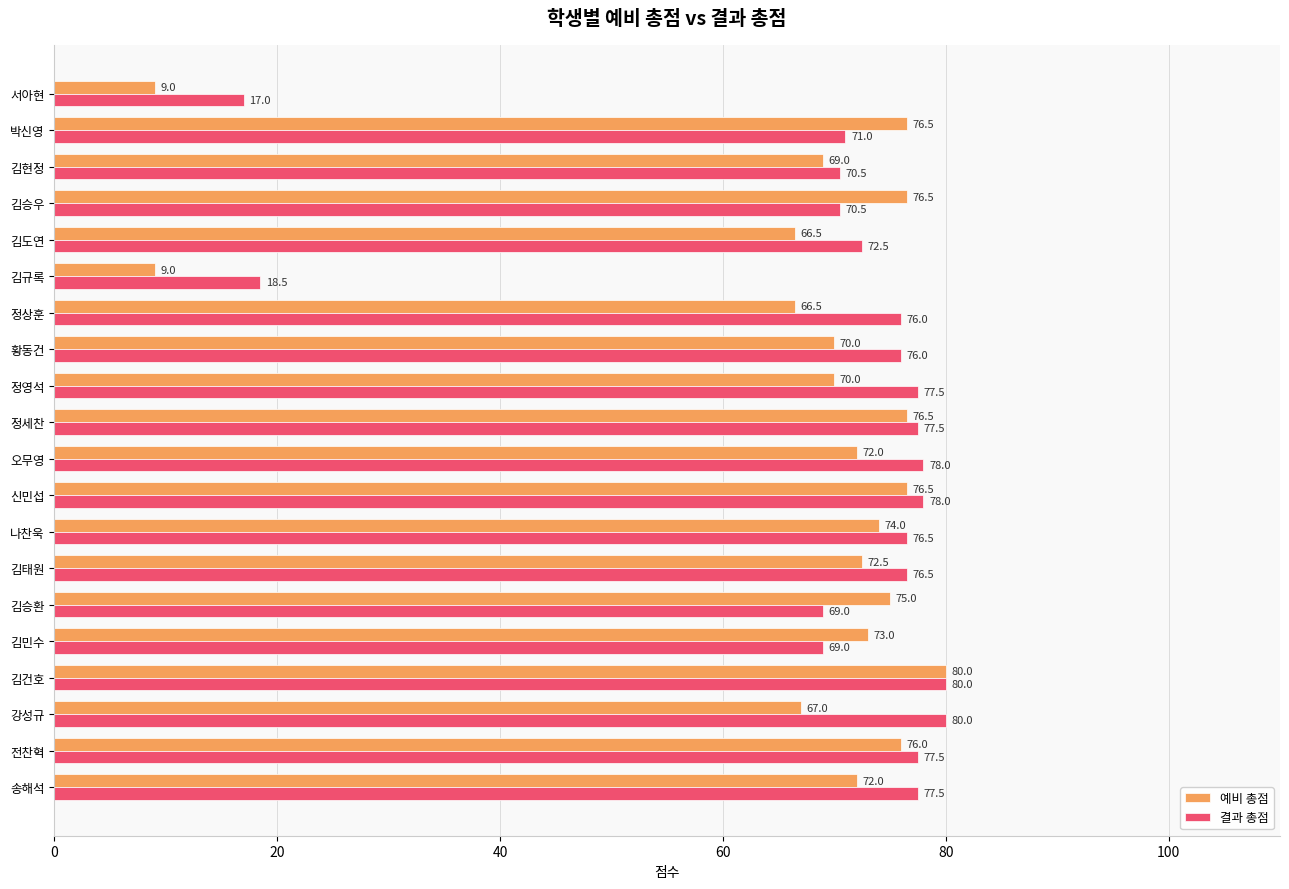

What is the difference between the 예비 총점 values at 정영석 and 서아현?

61.0